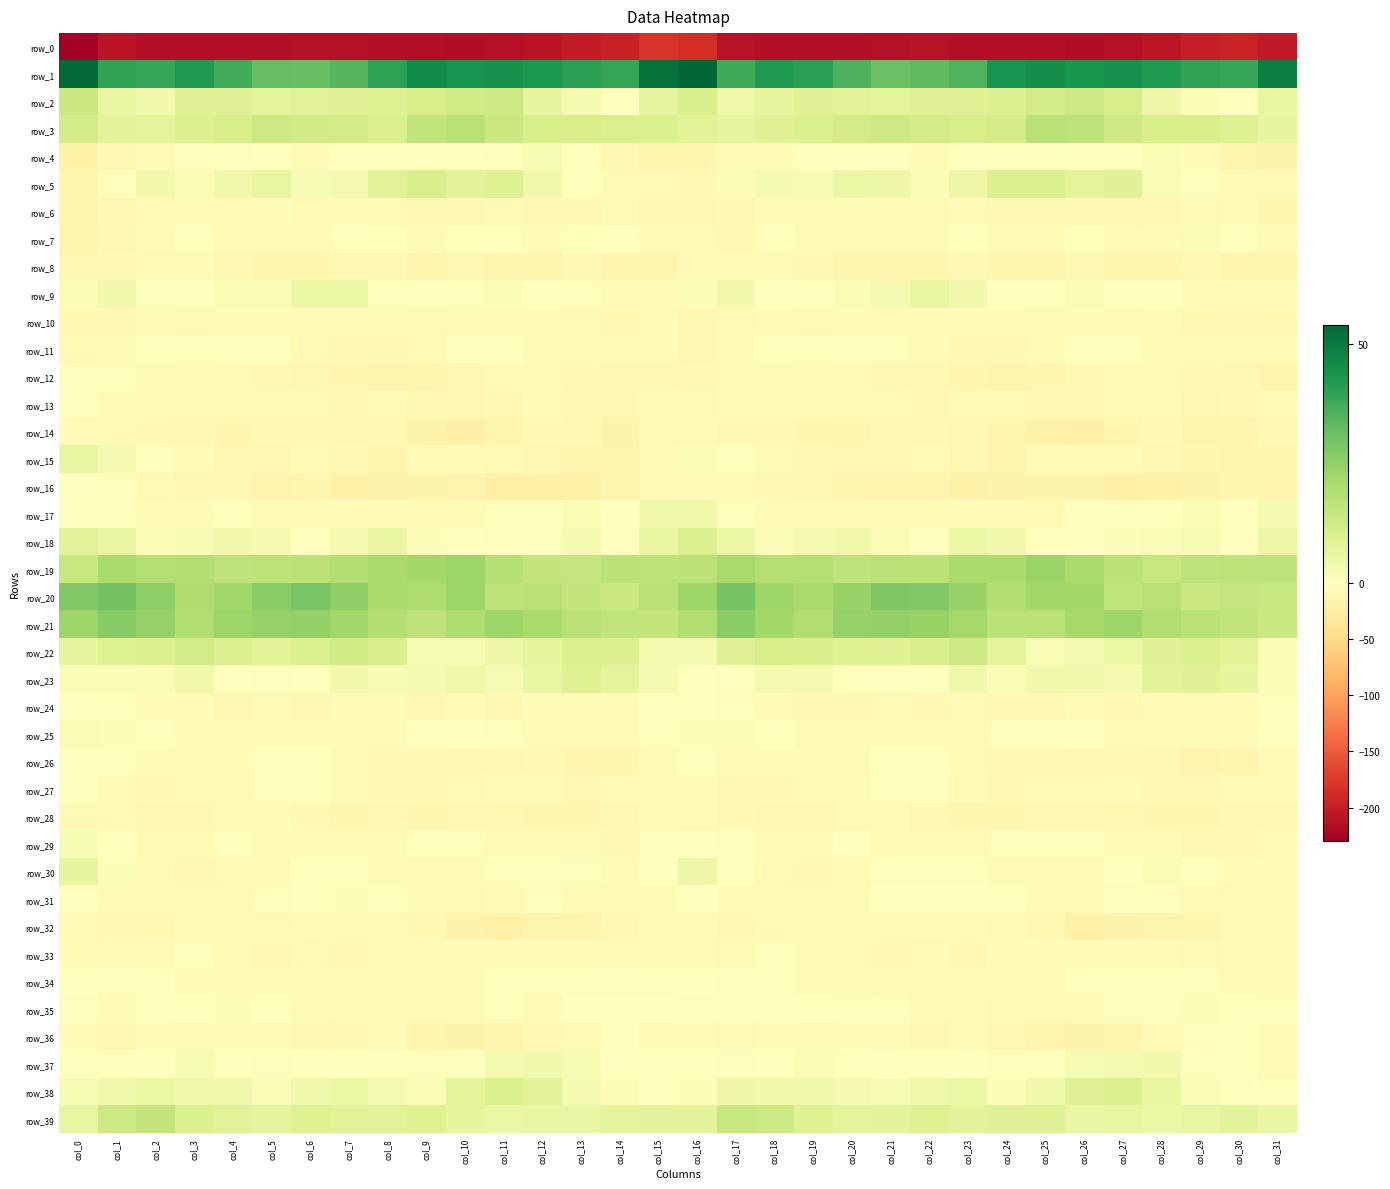

Which has a higher value, col_20 or col_27?

col_27